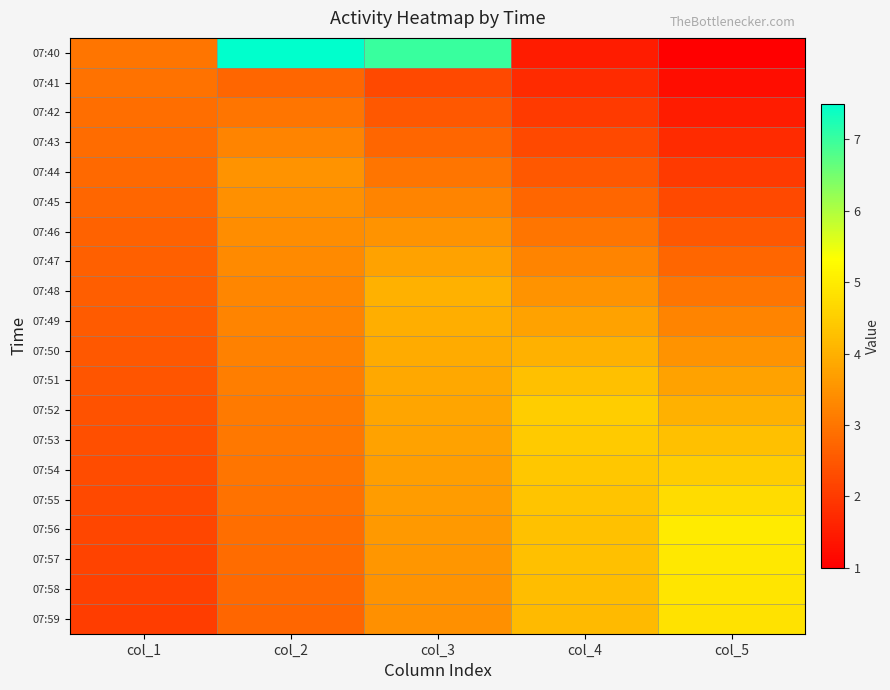

Reading left to right, list all the values displayed in this chart.

07:40: col_1=3.0	col_2=7.5	col_3=7.0	col_4=1.5	col_5=1.0
07:41: col_1=2.9	col_2=2.8	col_3=2.2	col_4=1.8	col_5=1.2
07:42: col_1=2.9	col_2=3.0	col_3=2.5	col_4=2.0	col_5=1.5
07:43: col_1=2.8	col_2=3.2	col_3=2.8	col_4=2.2	col_5=1.8
07:44: col_1=2.8	col_2=3.5	col_3=3.0	col_4=2.5	col_5=2.0
07:45: col_1=2.8	col_2=3.4	col_3=3.2	col_4=2.8	col_5=2.2
07:46: col_1=2.7	col_2=3.4	col_3=3.5	col_4=3.0	col_5=2.5
07:47: col_1=2.7	col_2=3.4	col_3=3.7	col_4=3.2	col_5=2.8
07:48: col_1=2.6	col_2=3.3	col_3=4.0	col_4=3.5	col_5=3.0
07:49: col_1=2.6	col_2=3.2	col_3=3.9	col_4=3.8	col_5=3.2
07:50: col_1=2.5	col_2=3.2	col_3=3.9	col_4=4.0	col_5=3.5
07:51: col_1=2.5	col_2=3.1	col_3=3.8	col_4=4.2	col_5=3.8
07:52: col_1=2.4	col_2=3.1	col_3=3.8	col_4=4.5	col_5=4.0
07:53: col_1=2.3	col_2=3.1	col_3=3.8	col_4=4.4	col_5=4.2
07:54: col_1=2.3	col_2=3.0	col_3=3.7	col_4=4.4	col_5=4.5
07:55: col_1=2.2	col_2=3.0	col_3=3.7	col_4=4.3	col_5=4.8
07:56: col_1=2.2	col_2=2.9	col_3=3.6	col_4=4.3	col_5=5.0
07:57: col_1=2.2	col_2=2.9	col_3=3.6	col_4=4.2	col_5=5.0
07:58: col_1=2.1	col_2=2.8	col_3=3.5	col_4=4.2	col_5=4.9
07:59: col_1=2.1	col_2=2.8	col_3=3.5	col_4=4.2	col_5=4.9